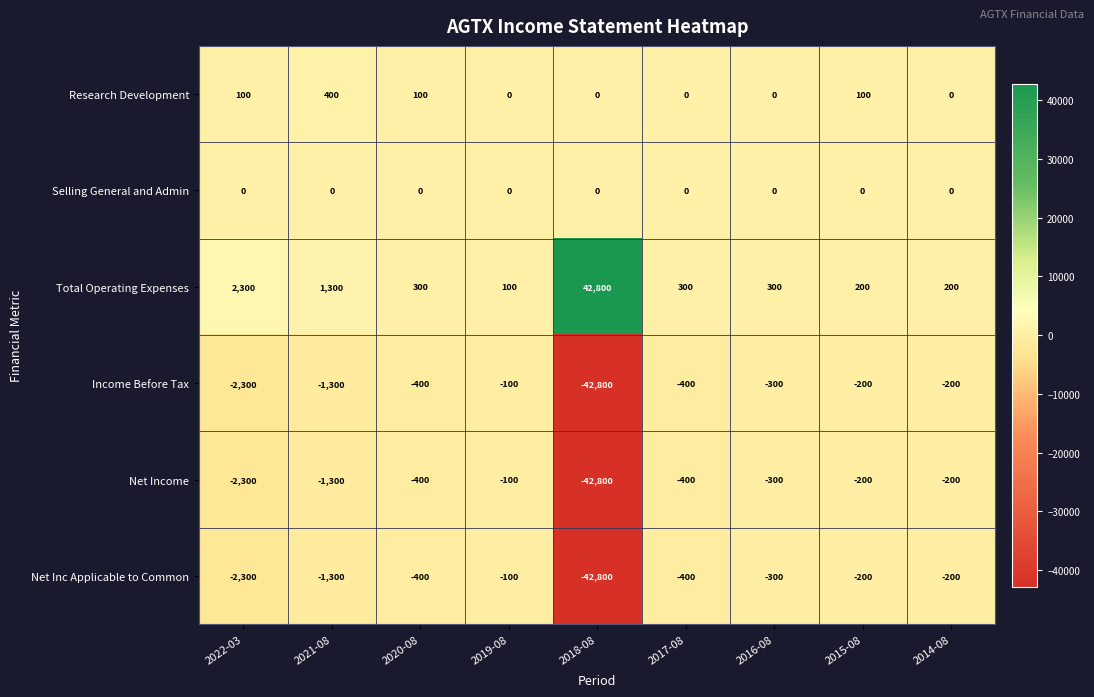

Count the number of data series in this chart.

6